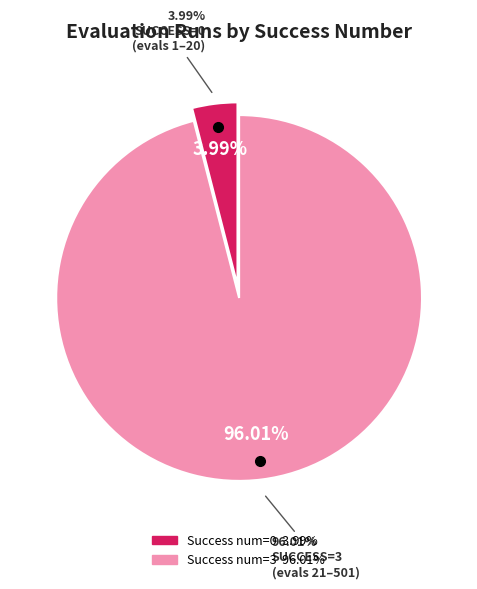

Does any single category account for the majority?

Yes